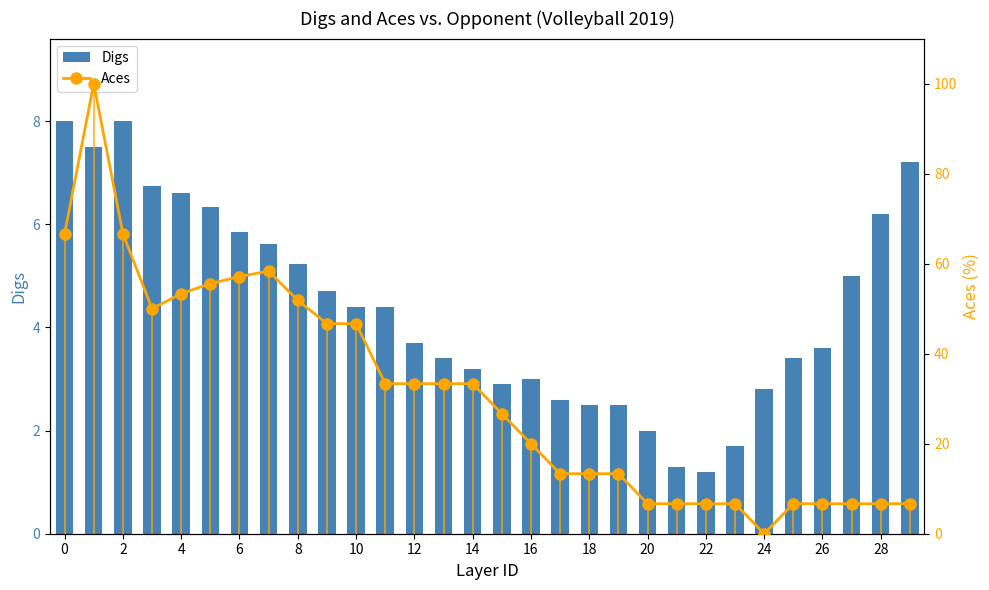

Which series has the widest spread of values?

Aces